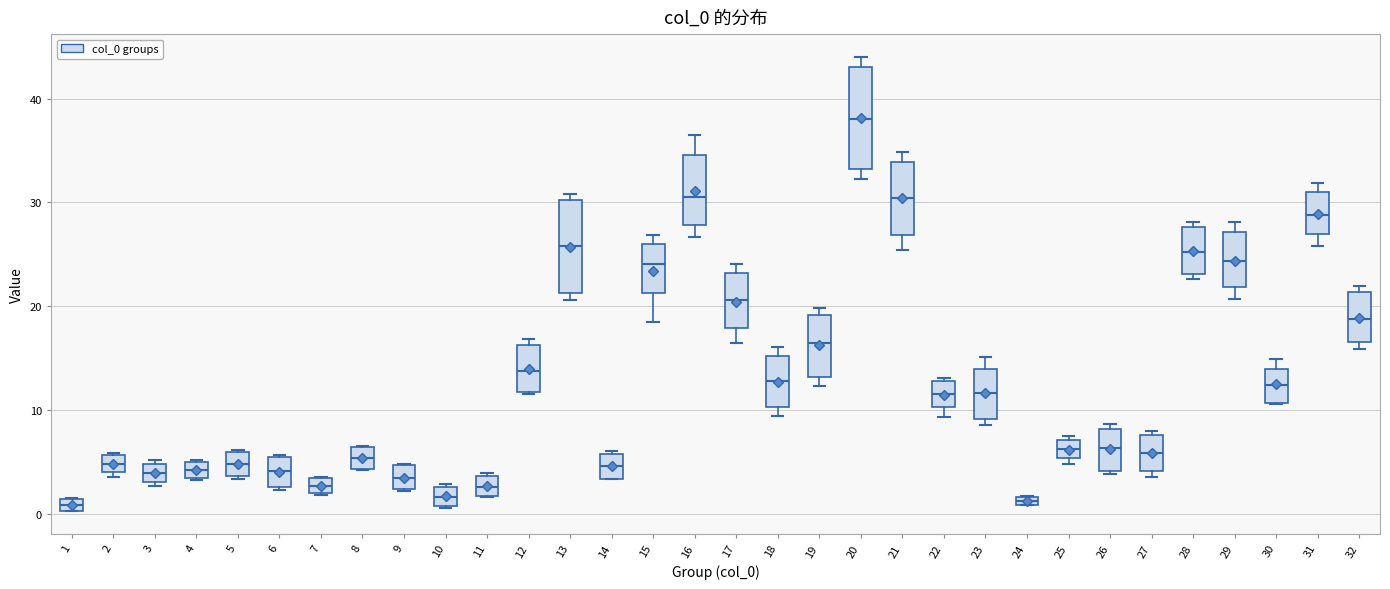

Where is the lower edge of the box at x = 11 on the y-axis? The values are not printed on the chart, so give them approximately, as read against the axis.

2